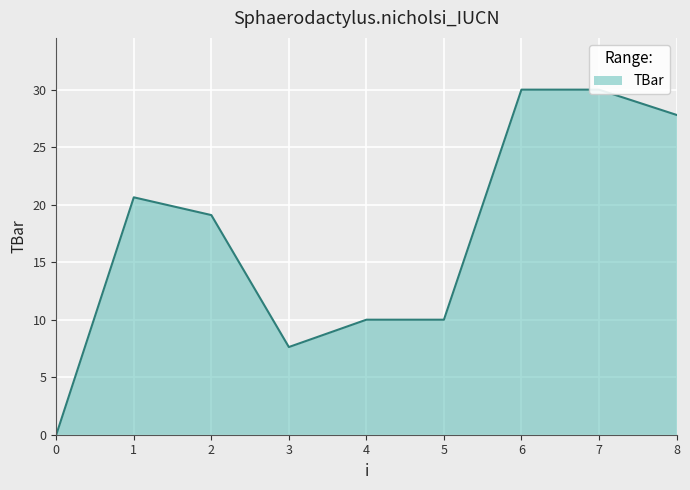

Reading right to left, extract all data points from this chart.

8=27.8	7=30.0	6=30.0	5=10.0	4=10.0	3=7.6	2=19.1	1=20.6	0=0.0